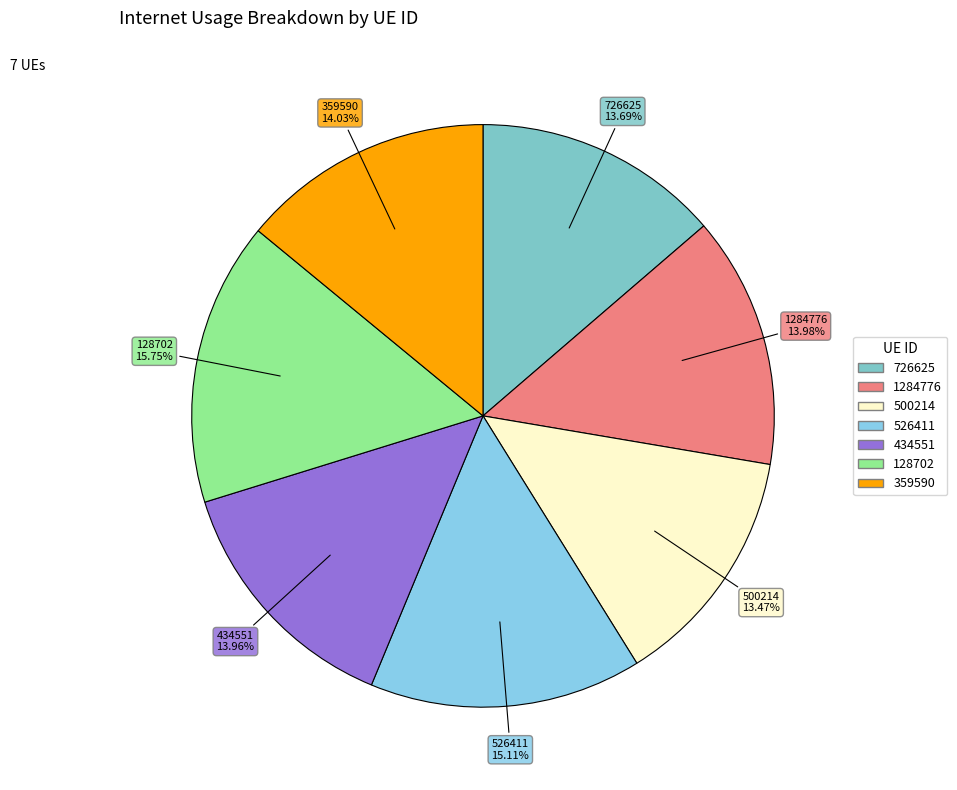

Does 359590 account for over 50% of the chart?

No